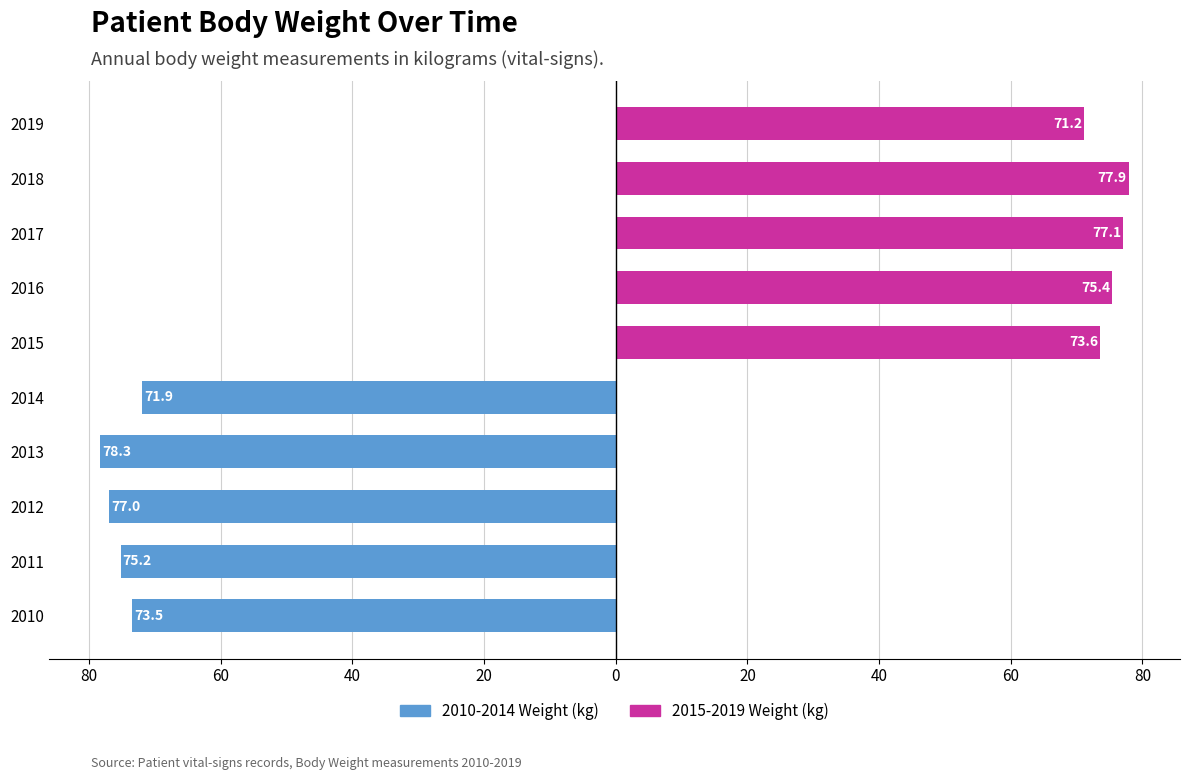

Which series changed the most between 80 and 60?

2010-2014 Weight (kg)